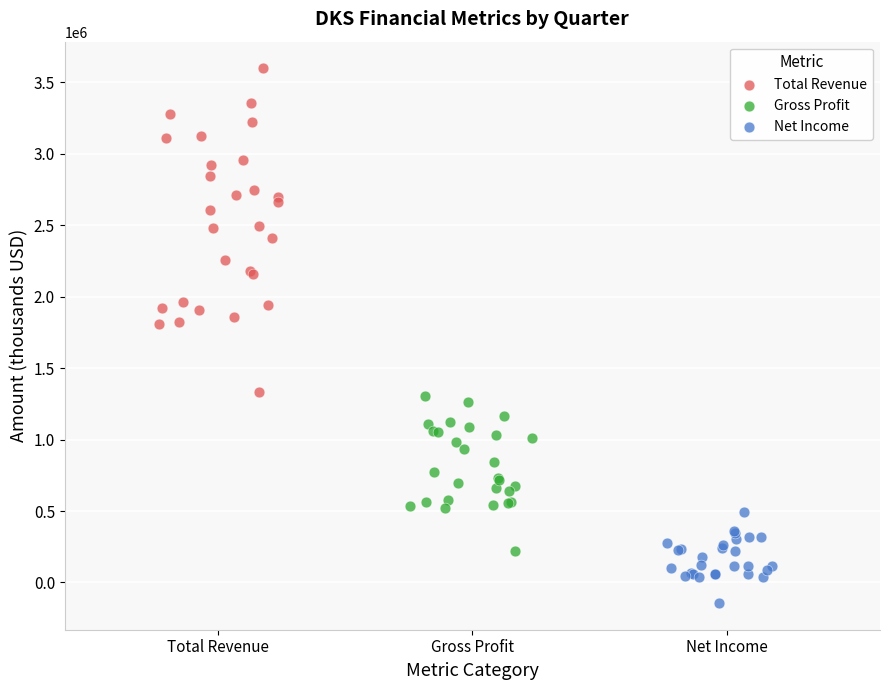

What are all the series names shown in the legend?

Total Revenue, Gross Profit, Net Income